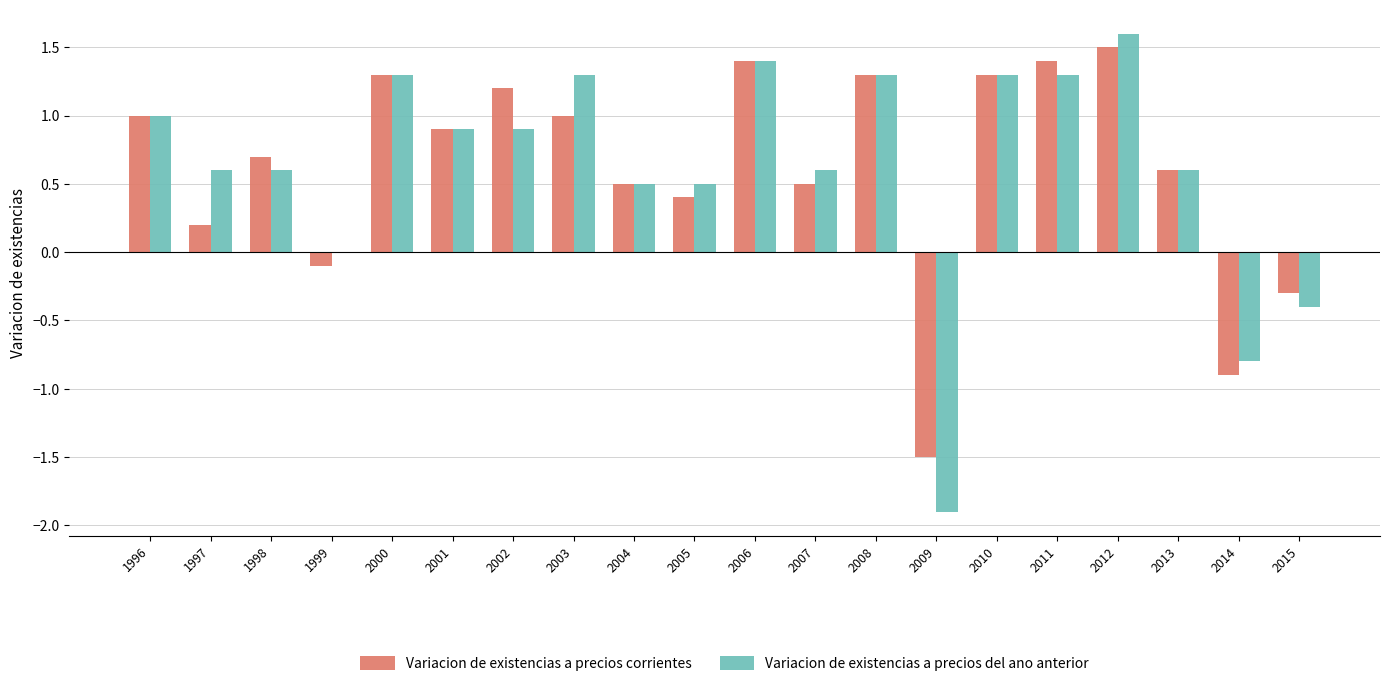

What is the sum of the Variacion de existencias a precios del ano anterior values at 2007 and 2015?

0.2